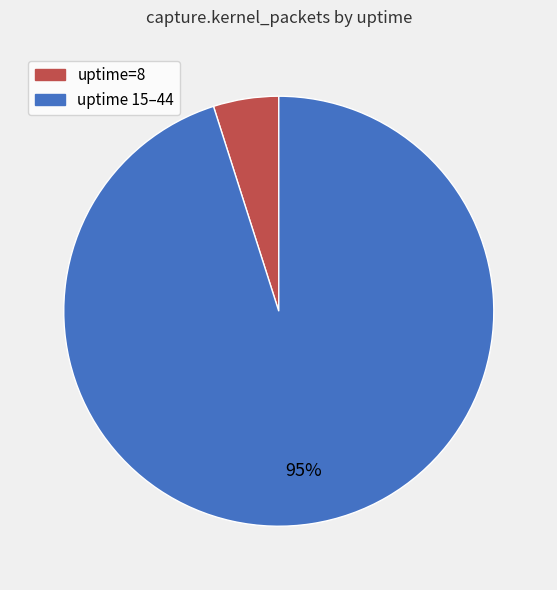

Does any single category account for the majority?

Yes